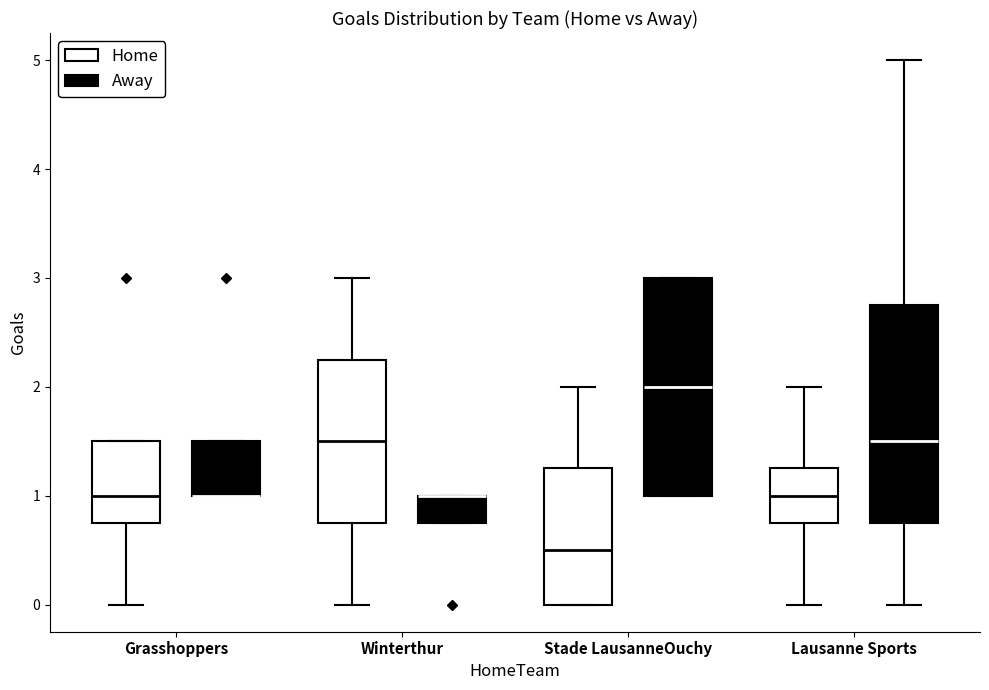

Reading left to right, read every box against the y-axis: the position of its median line, the range the box covers, and the ends of its whiskers. The values are not printed on the chart, so give them approximately, as read against the axis.

Grasshoppers (Home): median 1.0, box 0.8 to 1.5, whiskers 0.0 to 1.5
Grasshoppers (Away): median 1.0 (drawn on the box's lower edge), box 1.0 to 1.5, whiskers 1.0 to 1.5
Winterthur (Home): median 1.5, box 0.8 to 2.3, whiskers 0.0 to 3.0
Winterthur (Away): median 1.0 (drawn on the box's upper edge), box 0.8 to 1.0, whiskers 0.8 to 1.0
Stade LausanneOuchy (Home): median 0.5, box 0.0 to 1.3, whiskers 0.0 to 2.0
Stade LausanneOuchy (Away): median 2.0, box 1.0 to 3.0, whiskers 1.0 to 3.0
Lausanne Sports (Home): median 1.0, box 0.8 to 1.3, whiskers 0.0 to 2.0
Lausanne Sports (Away): median 1.5, box 0.8 to 2.8, whiskers 0.0 to 5.0